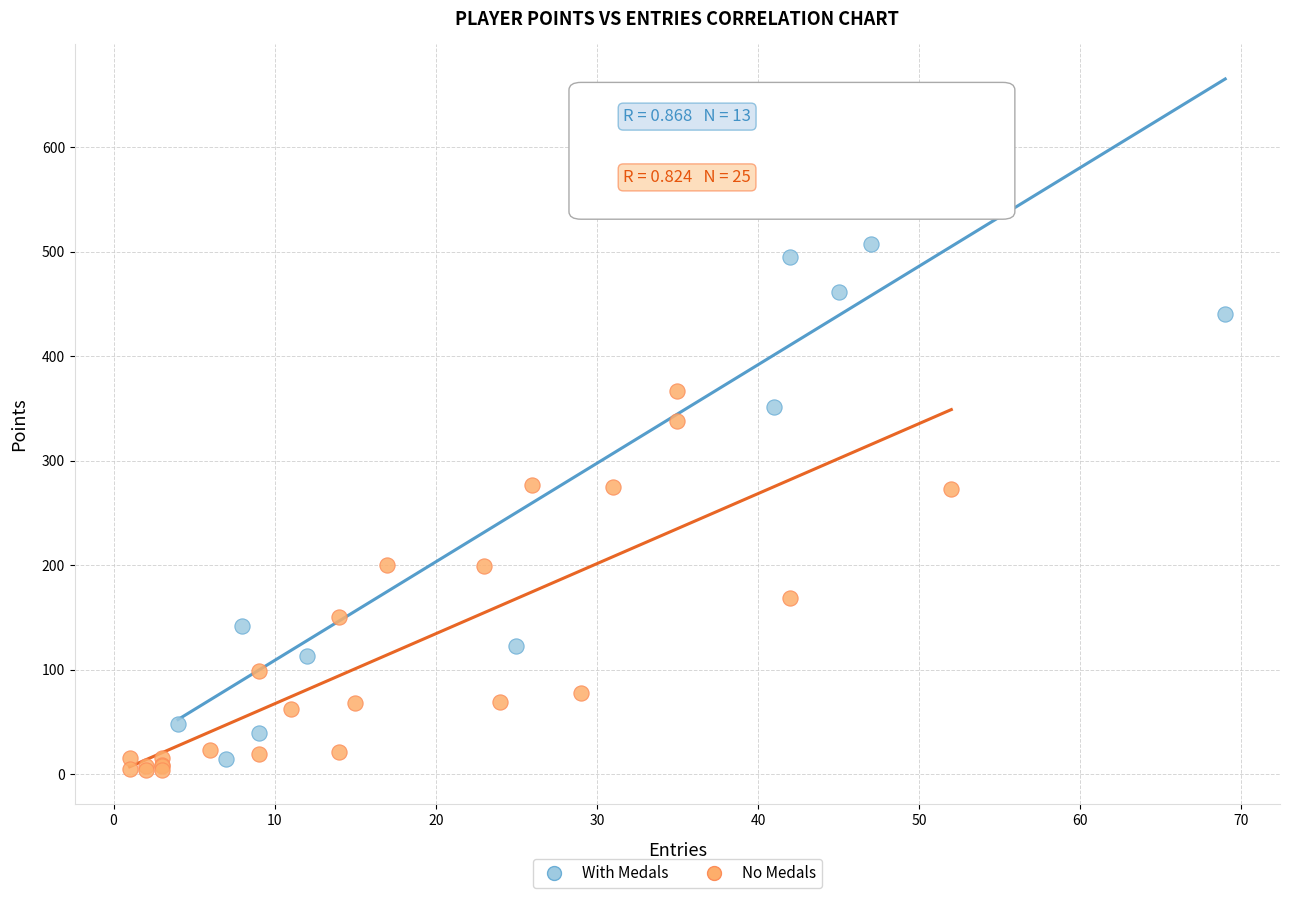

Which series contains the highest Y value?

With Medals